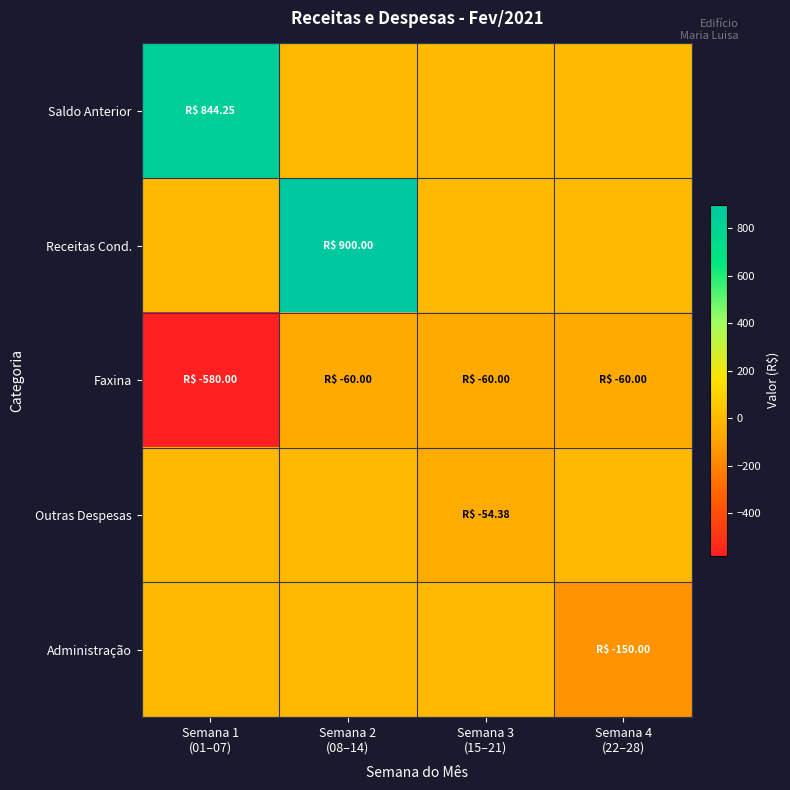

At which category is the sum across all series the highest?

Semana 2
(08–14)